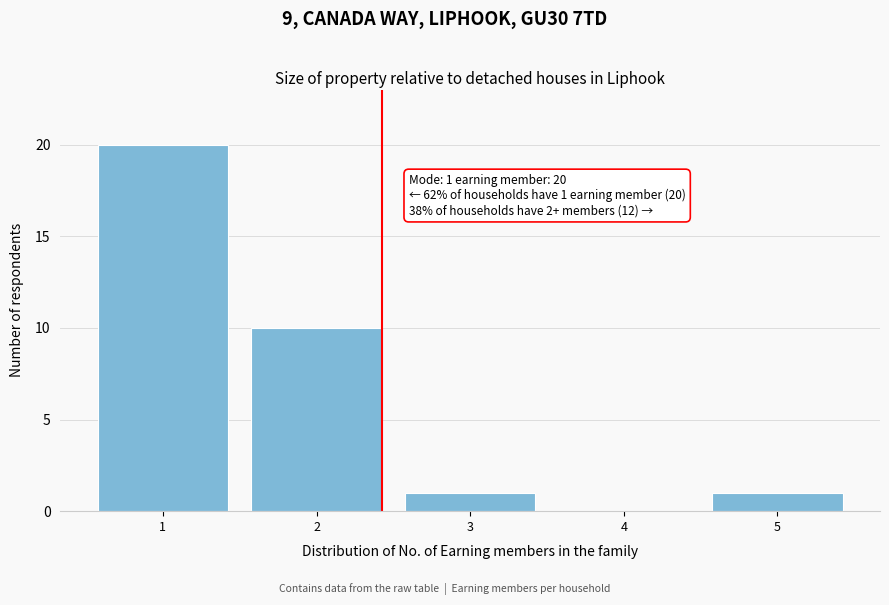

Reading left to right, list all the values displayed in this chart.

1=20	2=10	3=1	4=0	5=1